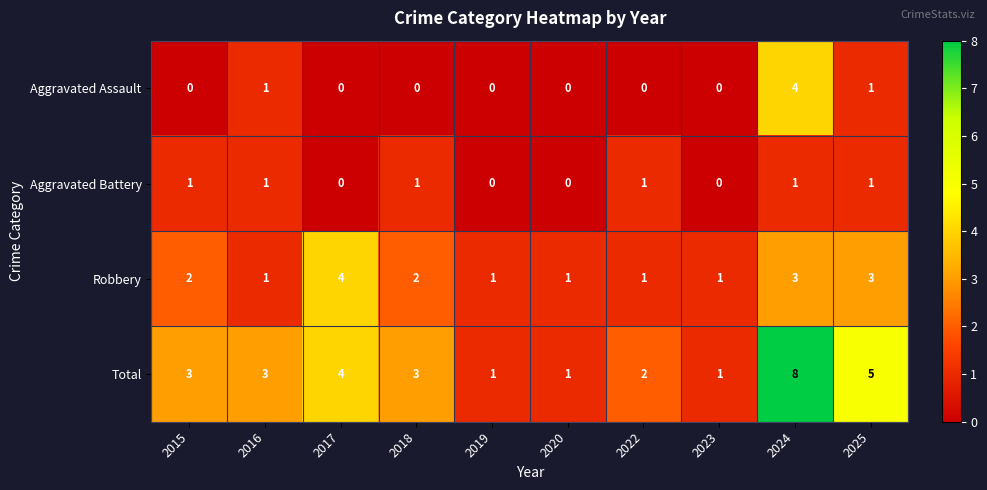

Count the number of data series in this chart.

4